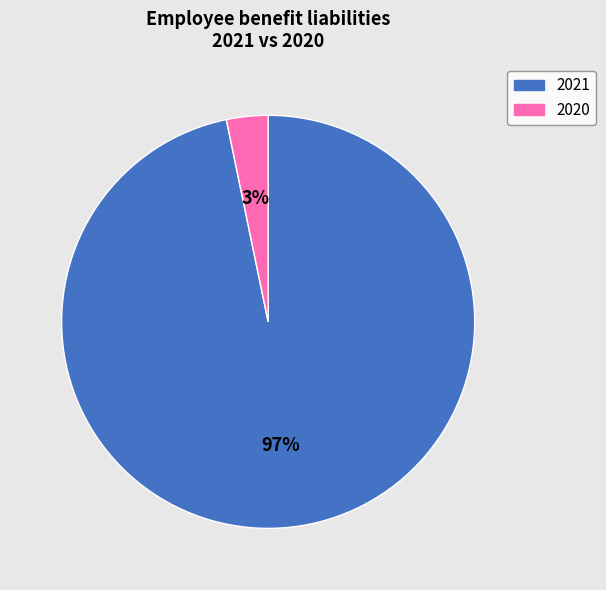

Is there a majority slice in this chart?

Yes